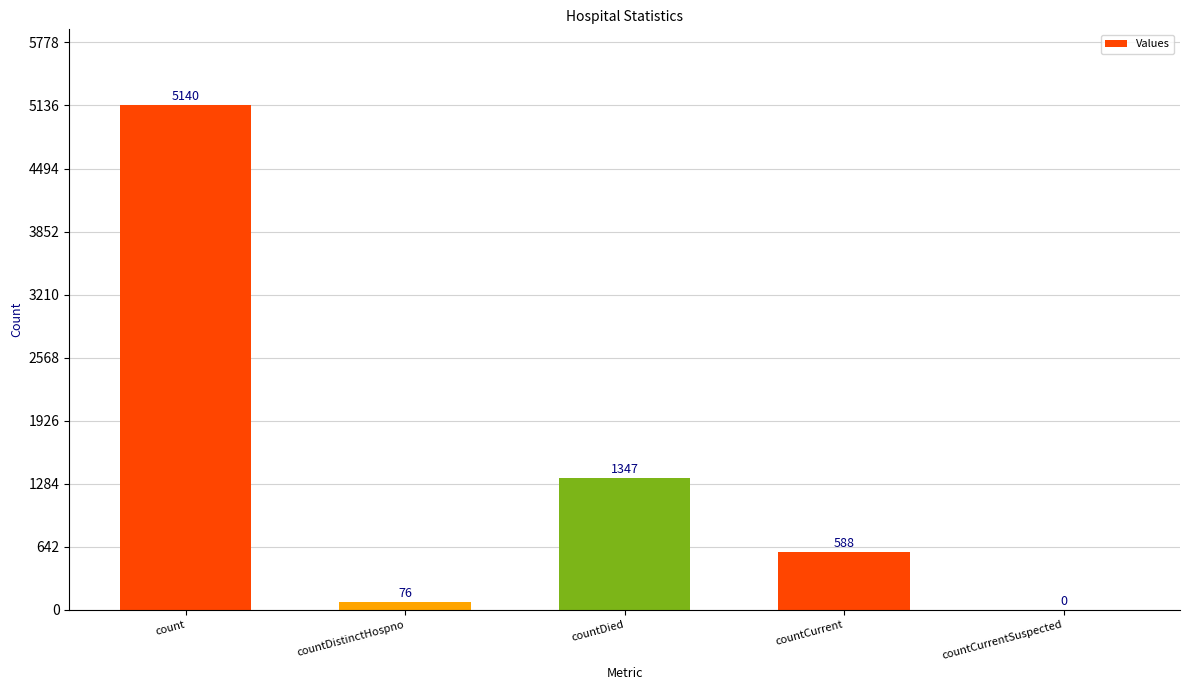

True or false: the data shows 1347 at countDied.

True